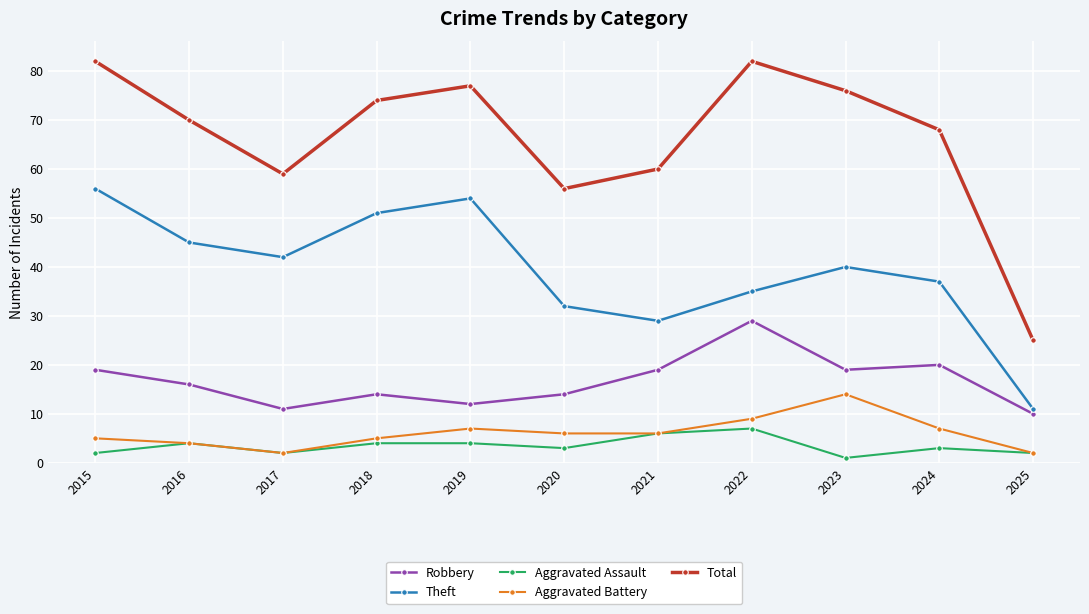

What is the value of the Aggravated Assault point at the 1st from the left?

2